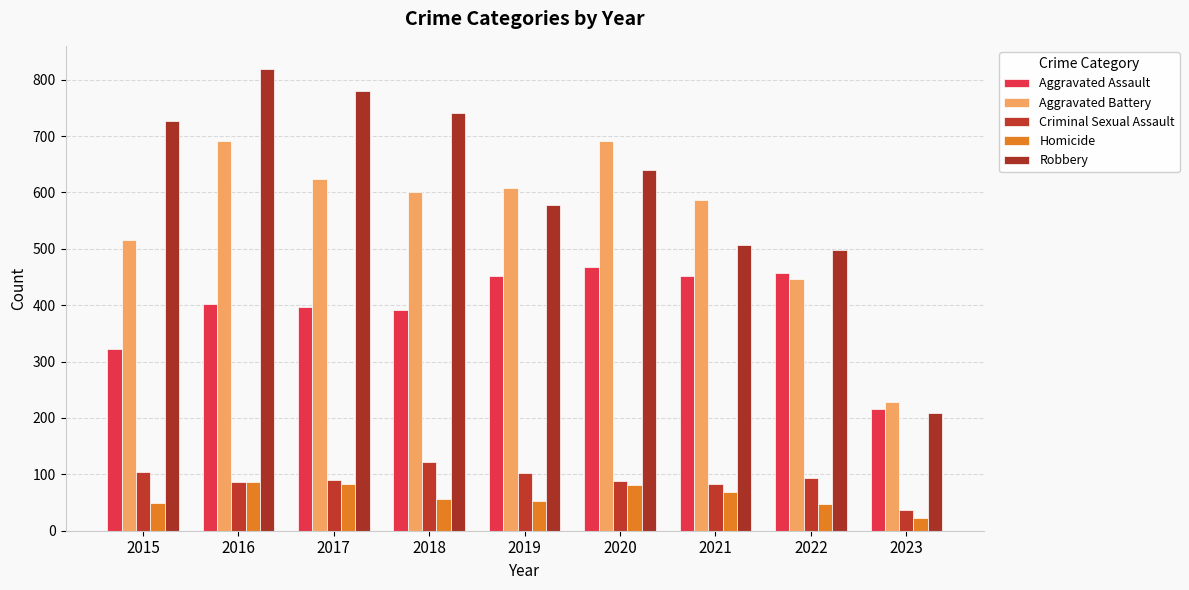

Is the value of Homicide at 2022 greater than the value of Criminal Sexual Assault at 2016?

No